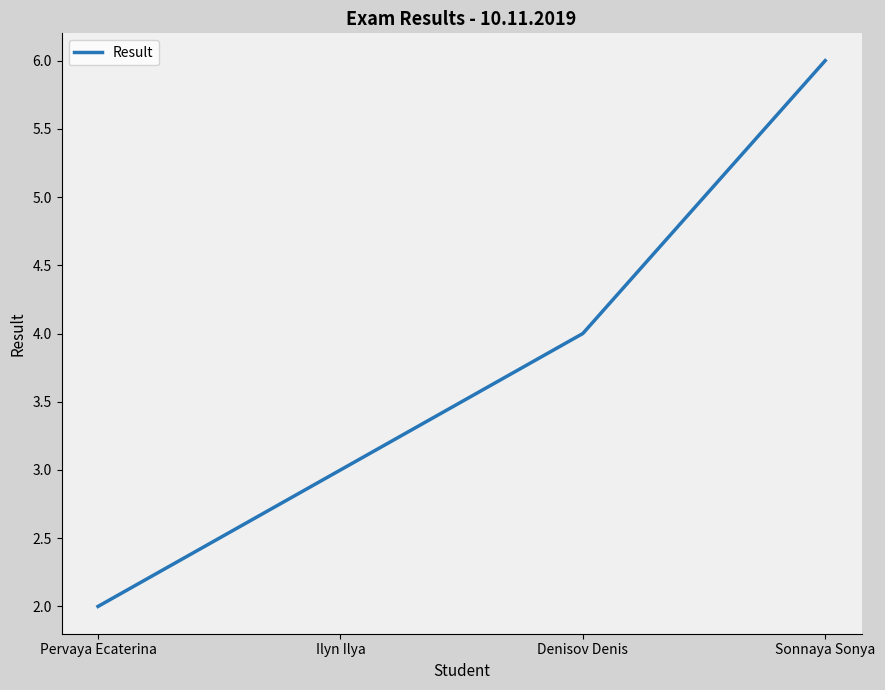

How many lines are shown in the chart?

1